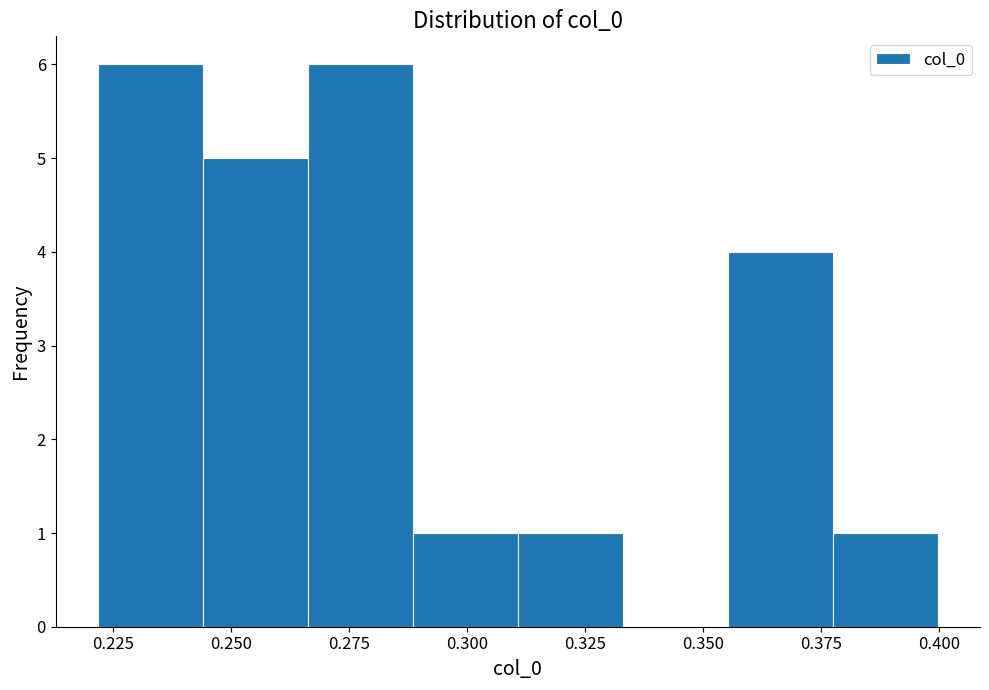

How tall is the bar that spans 0.265 to 0.290 on the x-axis? Neither the bar edges nor the heights are printed on the chart, so give them approximately, as read against the axes.

6